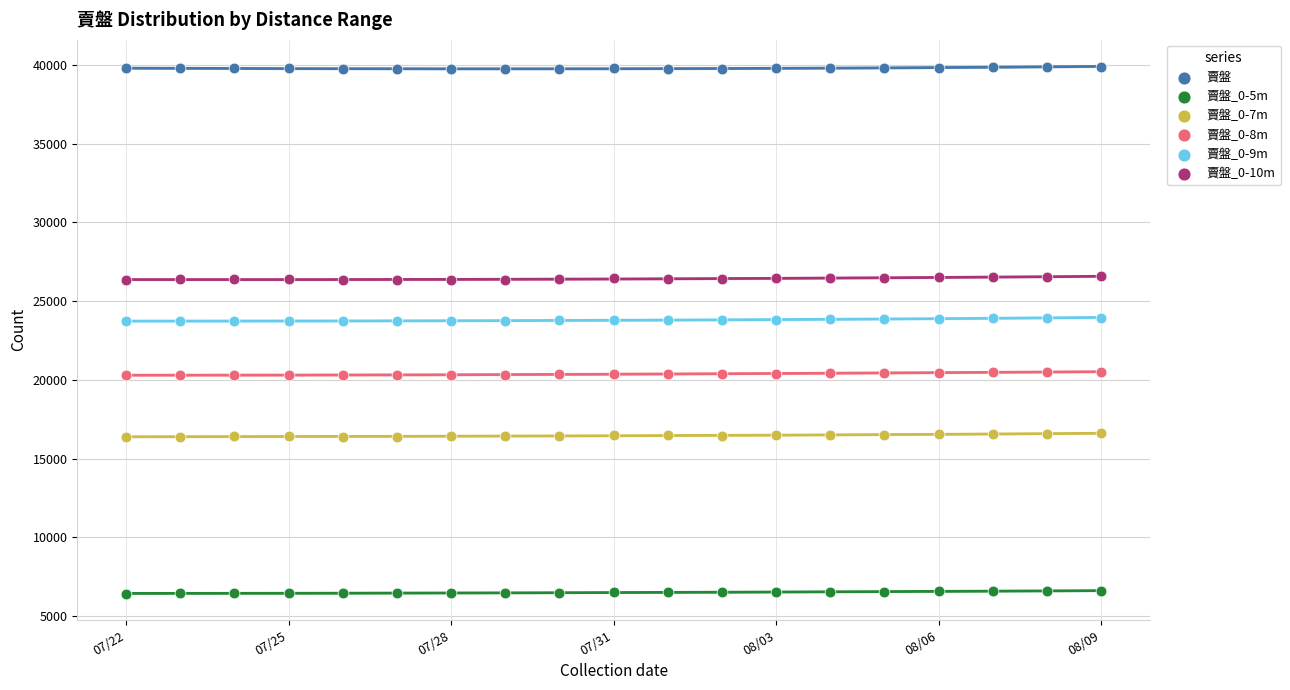

Across all data points, what is the range of X values (max minus min)?

18